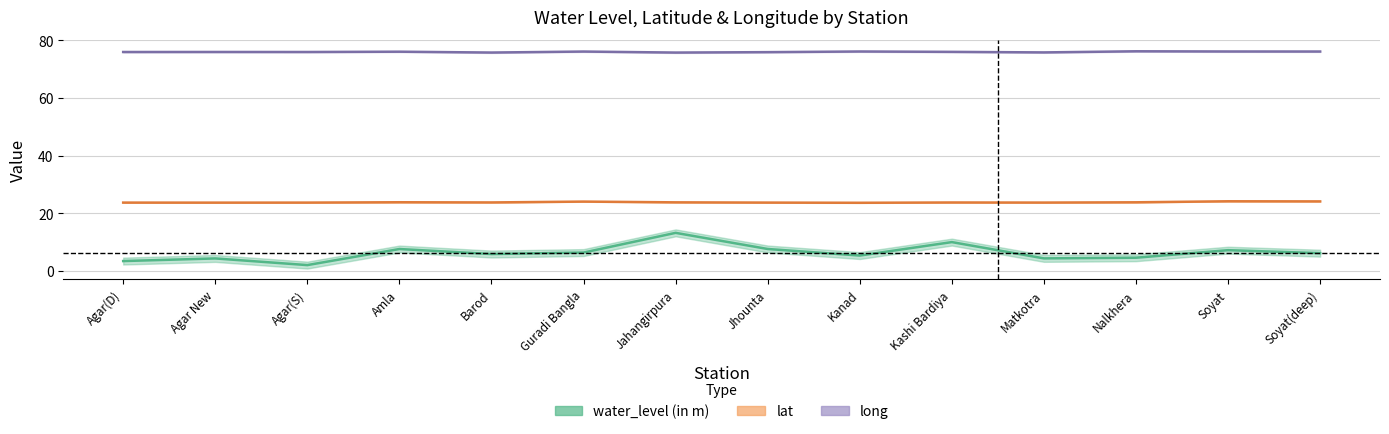

Which series has the widest spread of values?

water_level (in m)